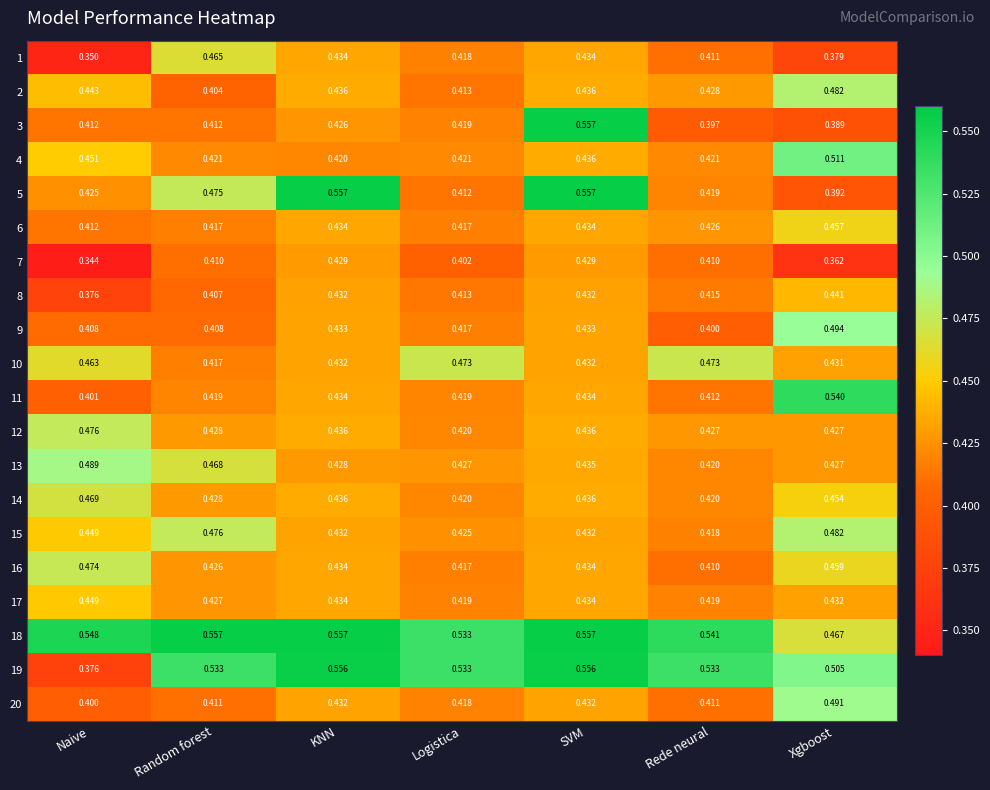

Where is 9 nearest to the value 0?

Rede neural